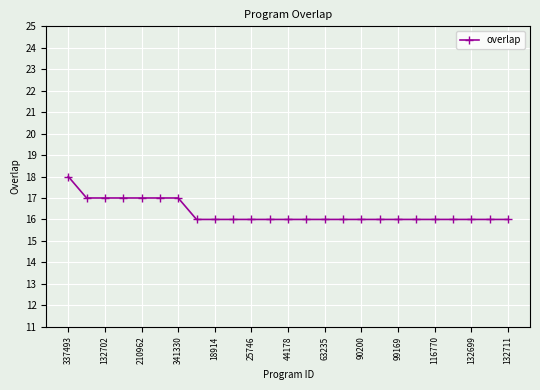

What is the minimum value shown in the chart?

16